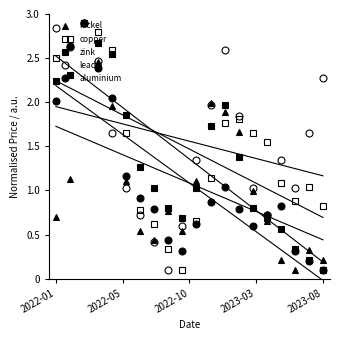

Does the chart have visible grid lines?

No